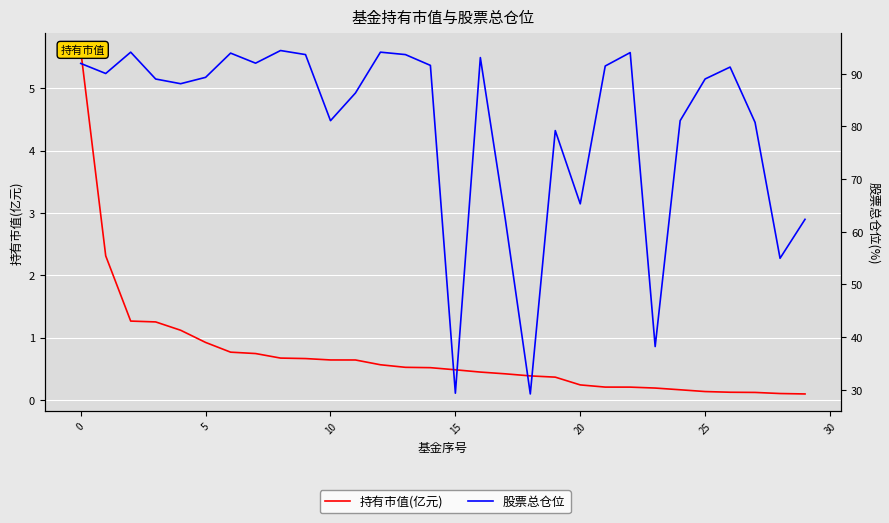

Reading left to right, transcribe all the data shown in this chart.

持有市值(亿元): 5.6	2.3	1.3	1.3	1.1	0.9	0.8	0.7	0.7	0.7	0.6	0.6	0.6	0.5	0.5	0.5	0.4	0.4	0.4	0.4	0.2	0.2	0.2	0.2	0.2	0.1	0.1	0.1	0.1	0.1
股票总仓位: 92.0	90.1	94.1	89.0	88.1	89.3	93.9	92.0	94.4	93.7	81.1	86.4	94.1	93.7	91.6	29.4	93.1	62.4	29.2	79.2	65.3	91.5	94.0	38.2	81.1	89.0	91.3	80.8	55.0	62.4